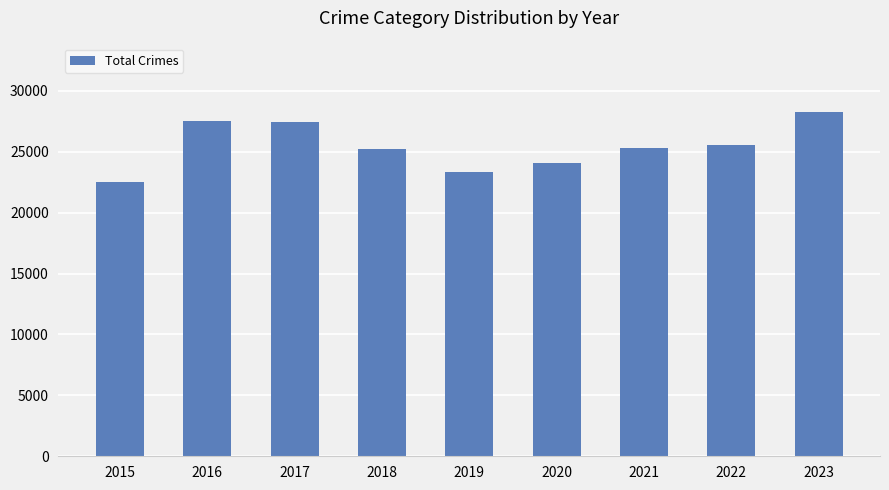

Which has a higher value, 2015 or 2023?

2023